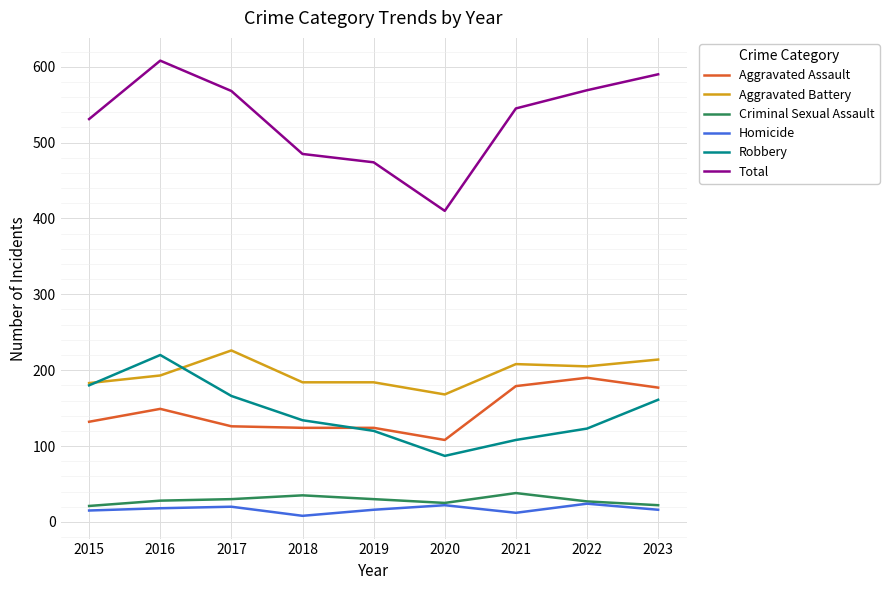

True or false: Criminal Sexual Assault and Total intersect in this chart.

False